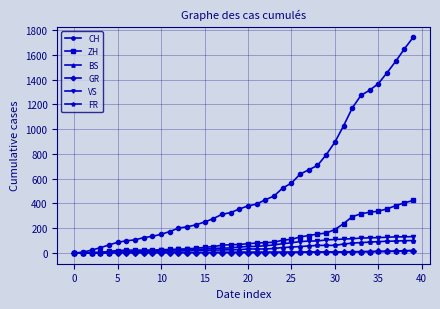

What is the value of the GR point at the 25th from the left?

3